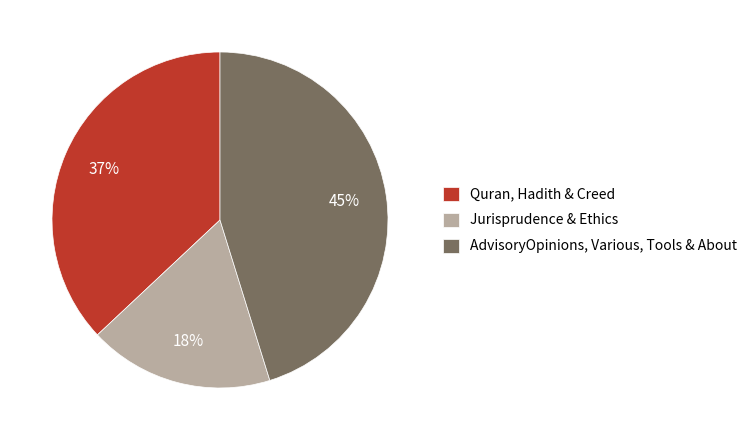

What percentage is the Quran, Hadith & Creed slice, to the nearest percent?

37%